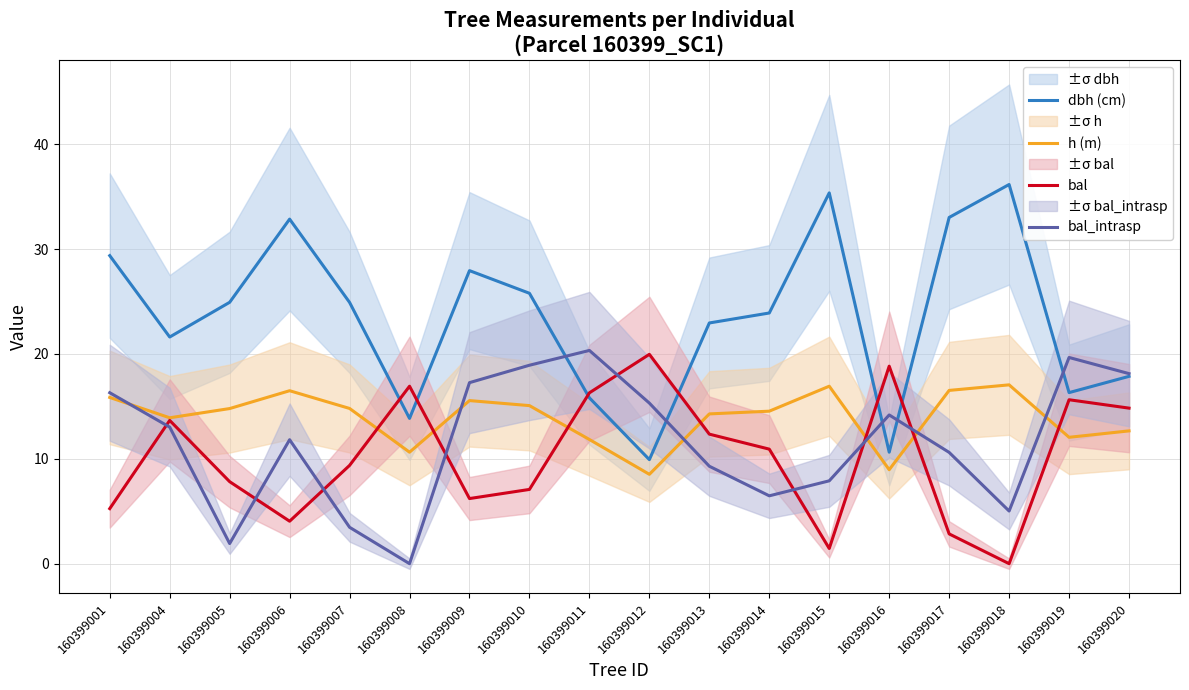

Count the number of data series in this chart.

4